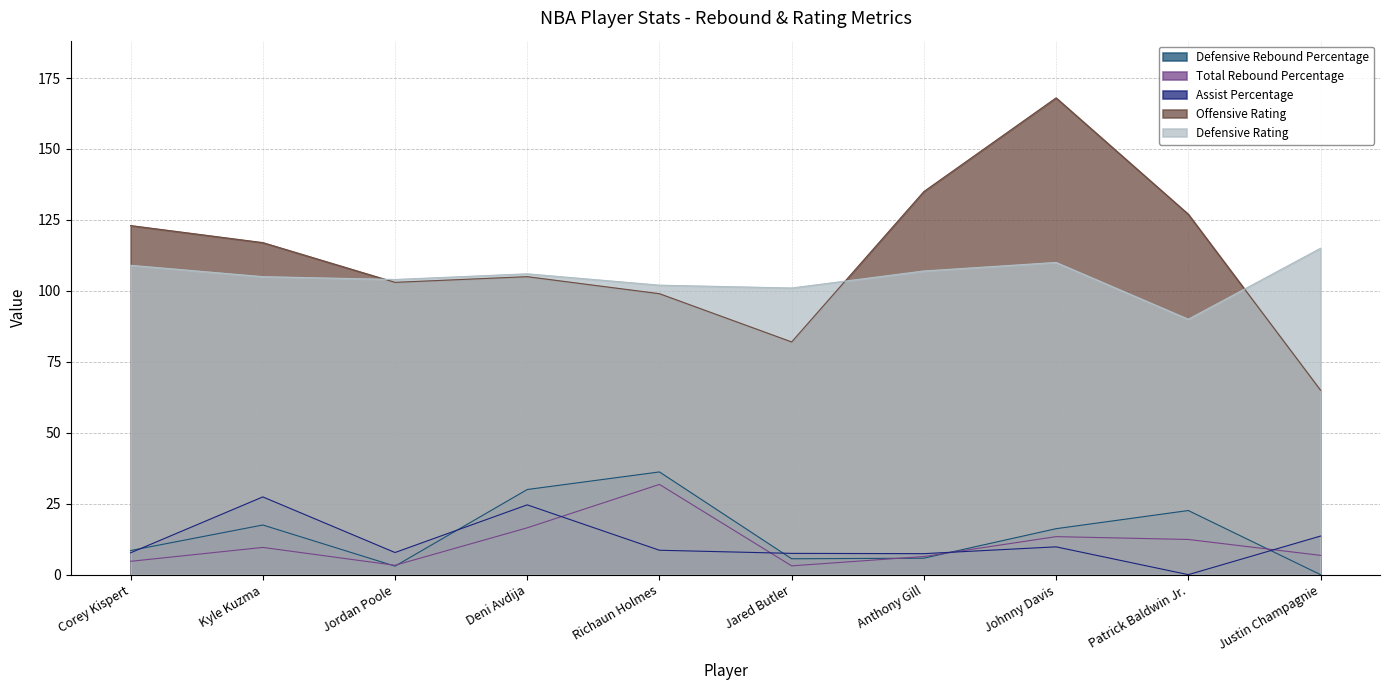

Rank the categories by Defensive Rating value from highest to lowest.

Justin Champagnie, Johnny Davis, Corey Kispert, Anthony Gill, Deni Avdija, Kyle Kuzma, Jordan Poole, Richaun Holmes, Jared Butler, Patrick Baldwin Jr.